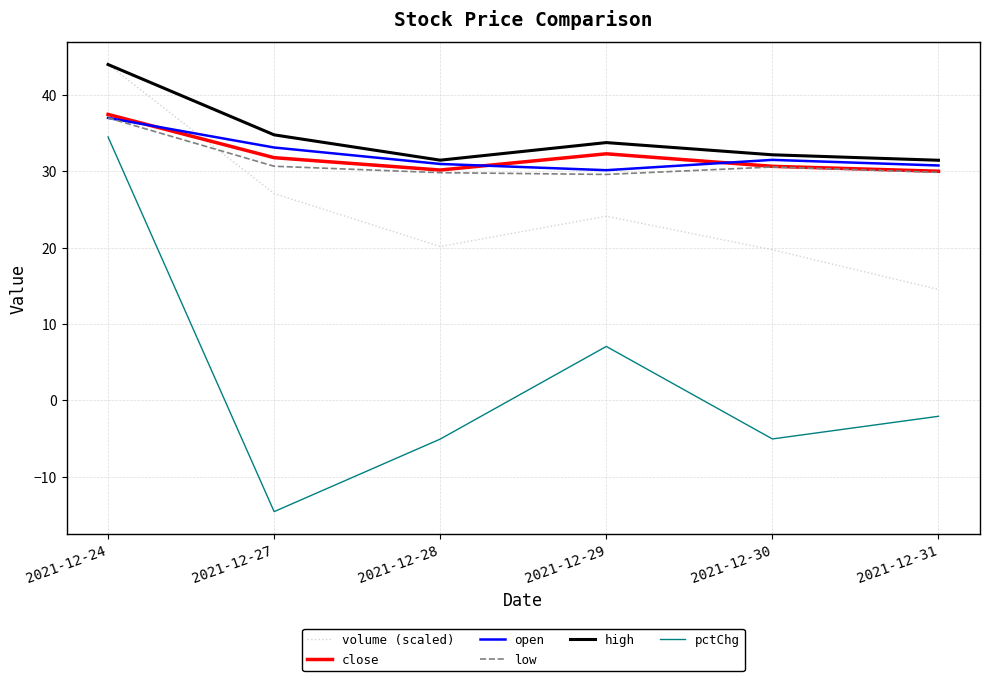

Is it true that close equals 50.9 at 2021-12-31?

False